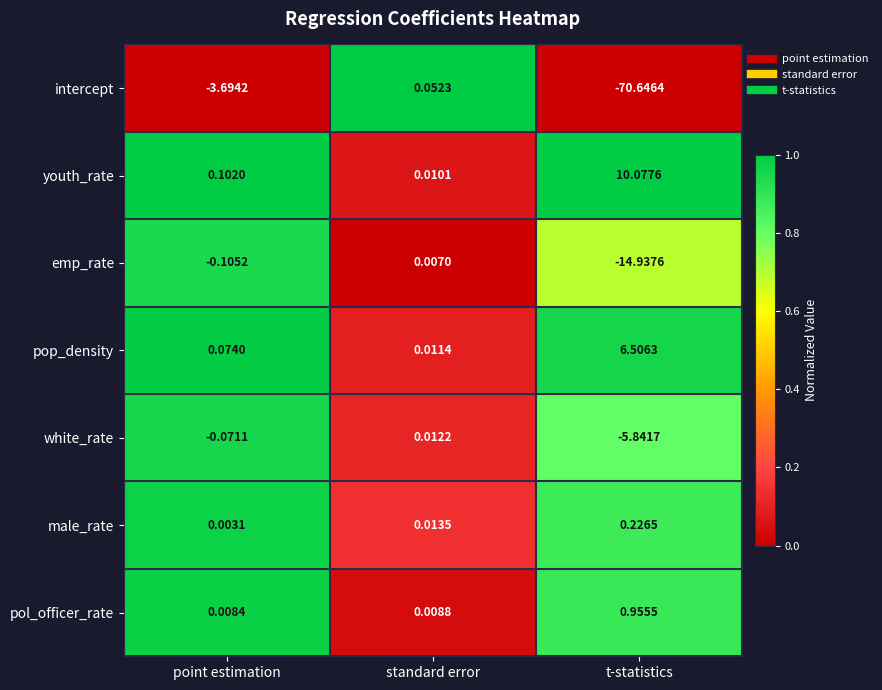

At which category is the sum across all series the highest?

standard error